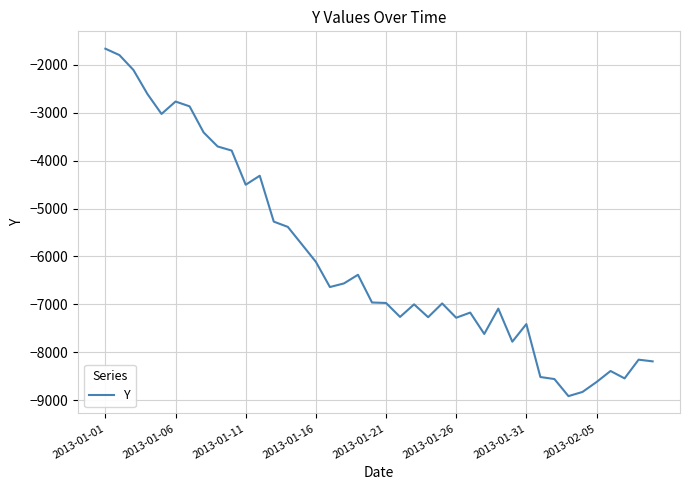

What is the difference between the maximum and minimum values?

7251.1